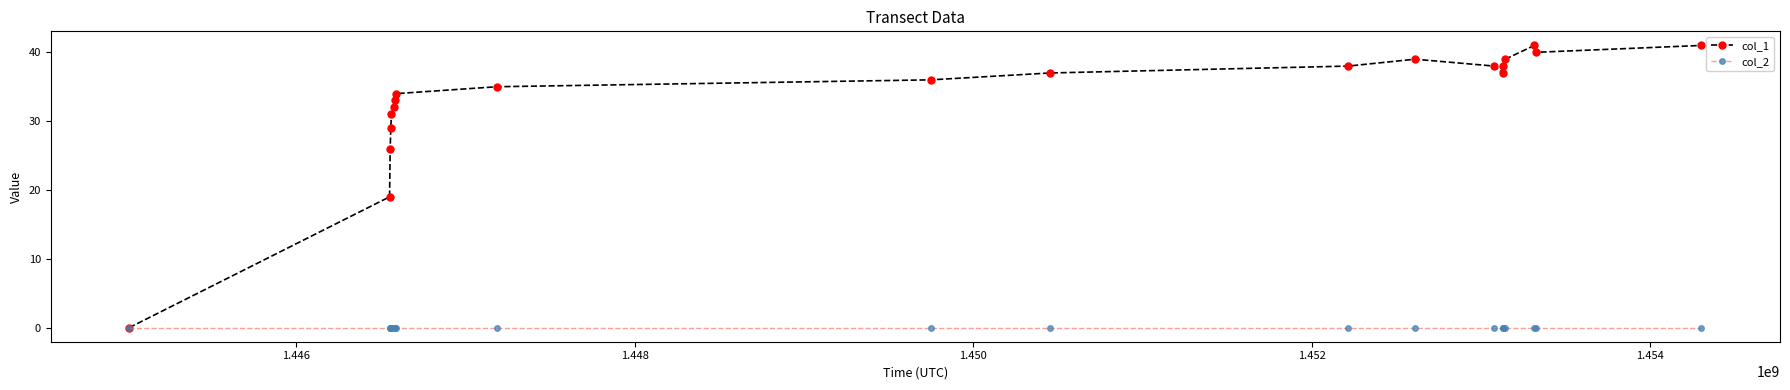

True or false: col_1 has more than 1 points higher than both neighbors.

True